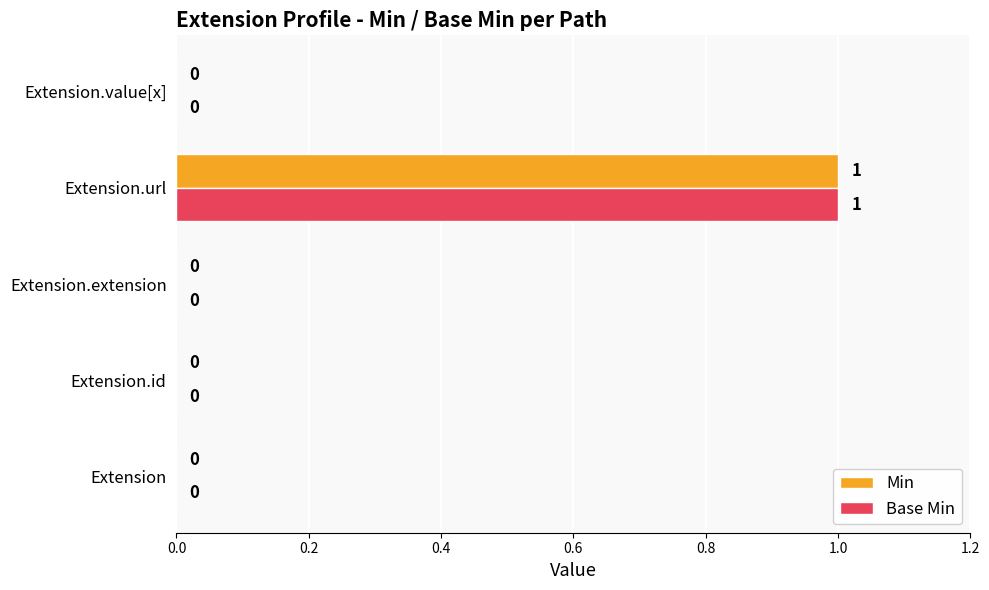

Is it true that Min equals 0 at Extension?

True